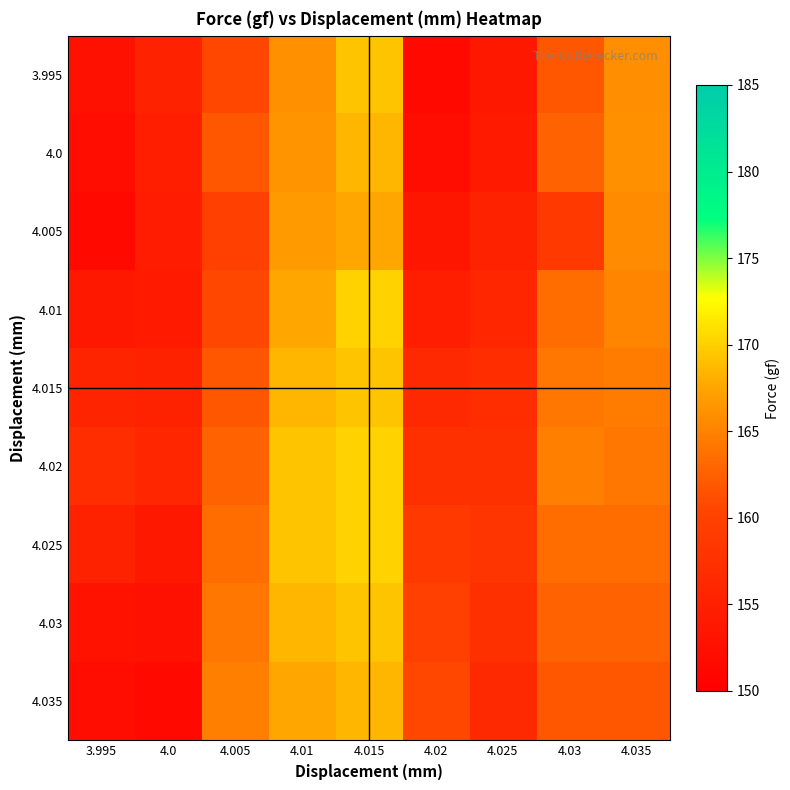

What is the greatest value displayed?

170.2